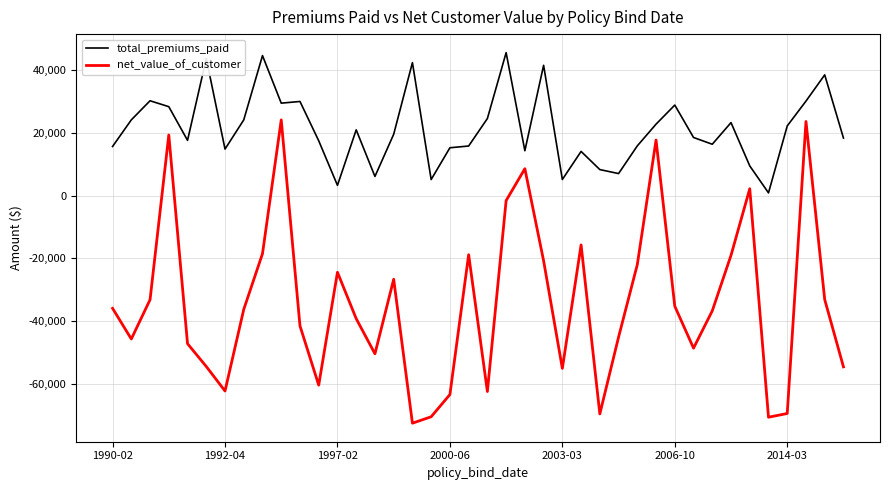

True or false: total_premiums_paid and net_value_of_customer intersect in this chart.

False